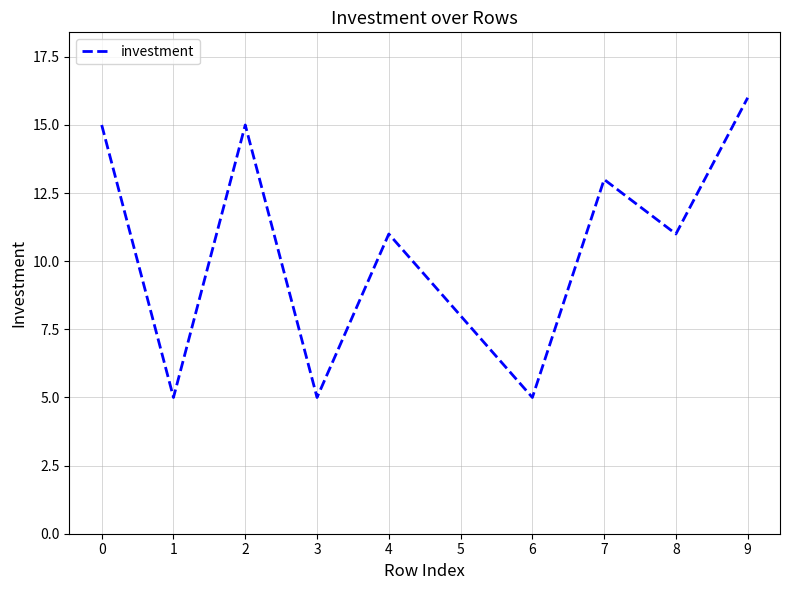

Does the chart have visible grid lines?

Yes